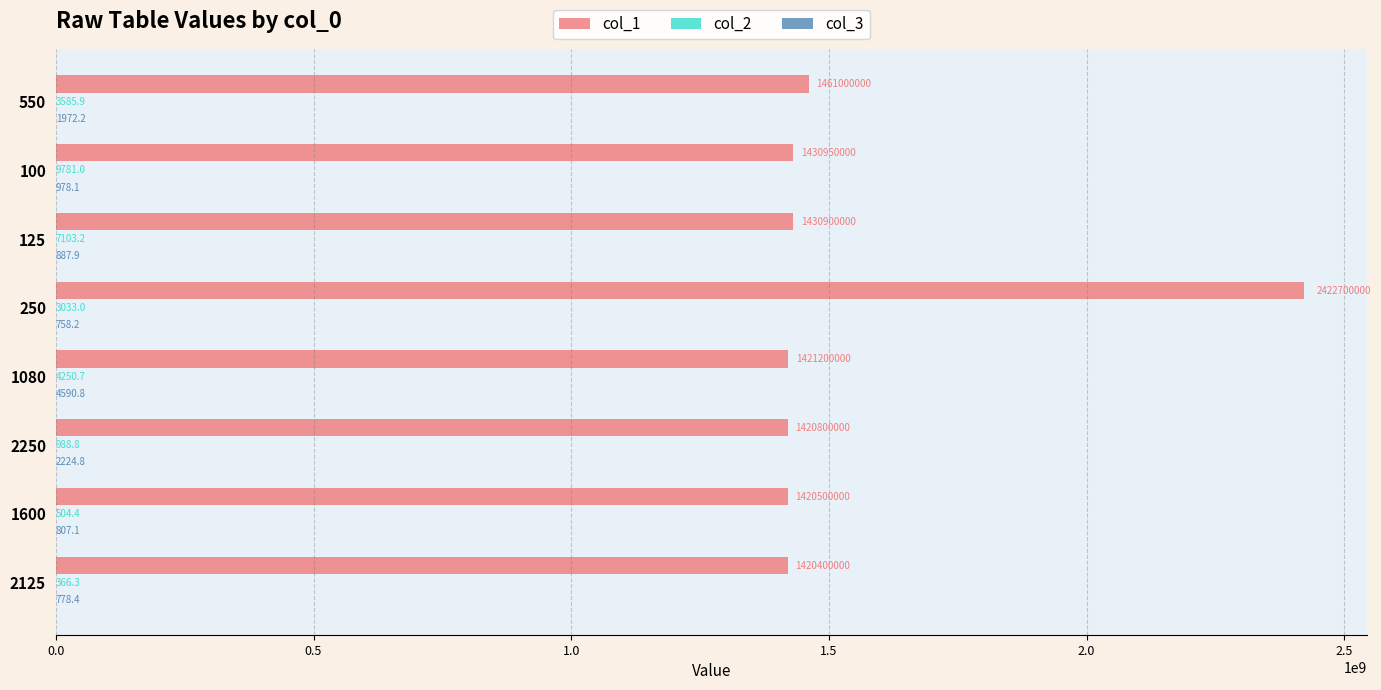

What is the maximum value shown in the chart?

2422700000.0